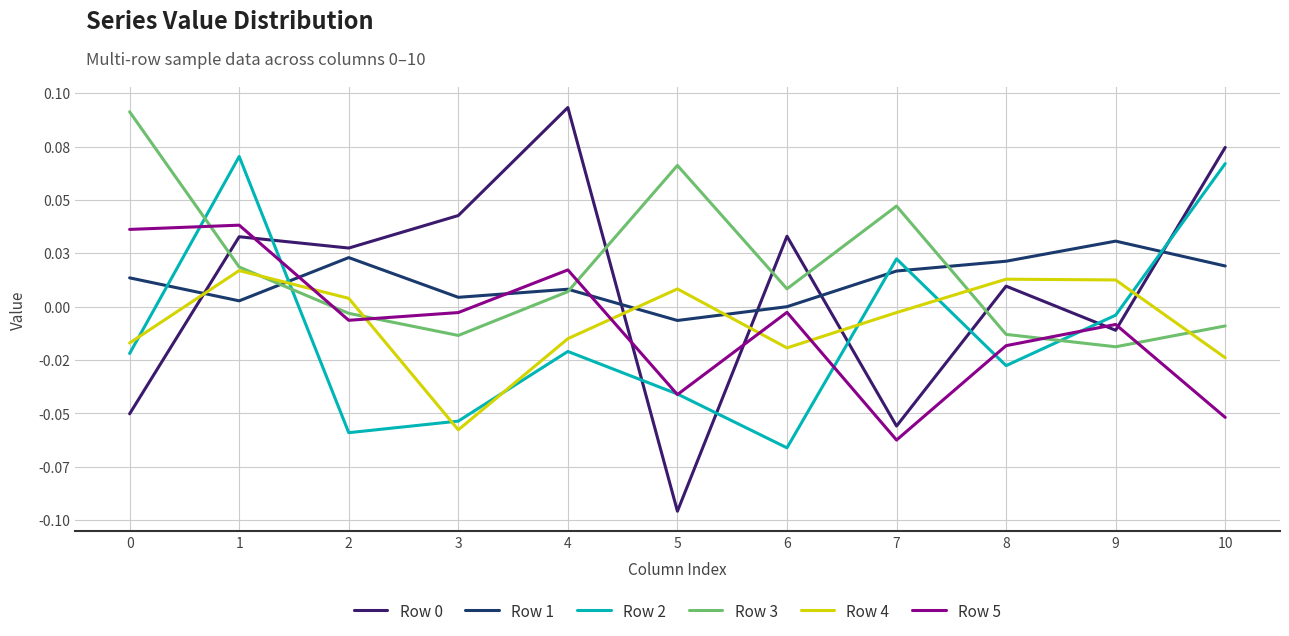

At 7, list the series in order from largest to smallest.

Row 3, Row 2, Row 1, Row 4, Row 0, Row 5